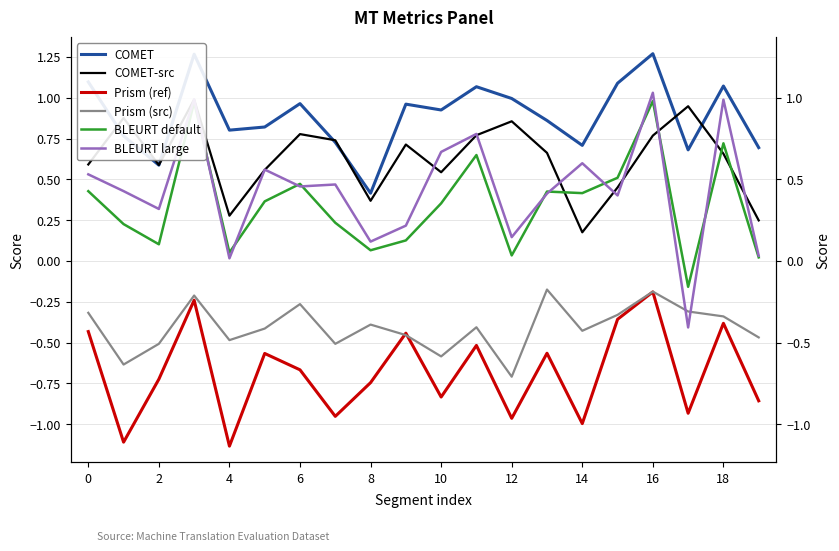

True or false: BLEURT large has more than 0 points higher than both neighbors.

True